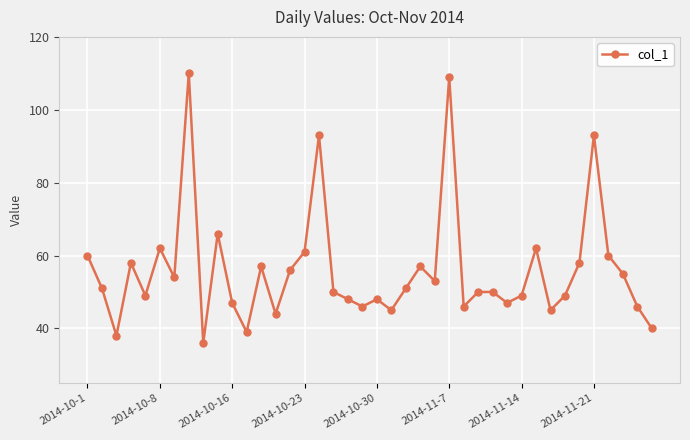

What is the difference between the second highest and second lowest values?

71